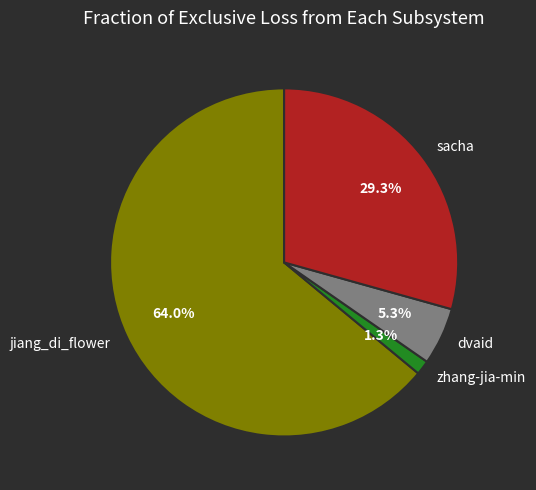

Rank the categories by value from lowest to highest.

zhang-jia-min, dvaid, sacha, jiang_di_flower